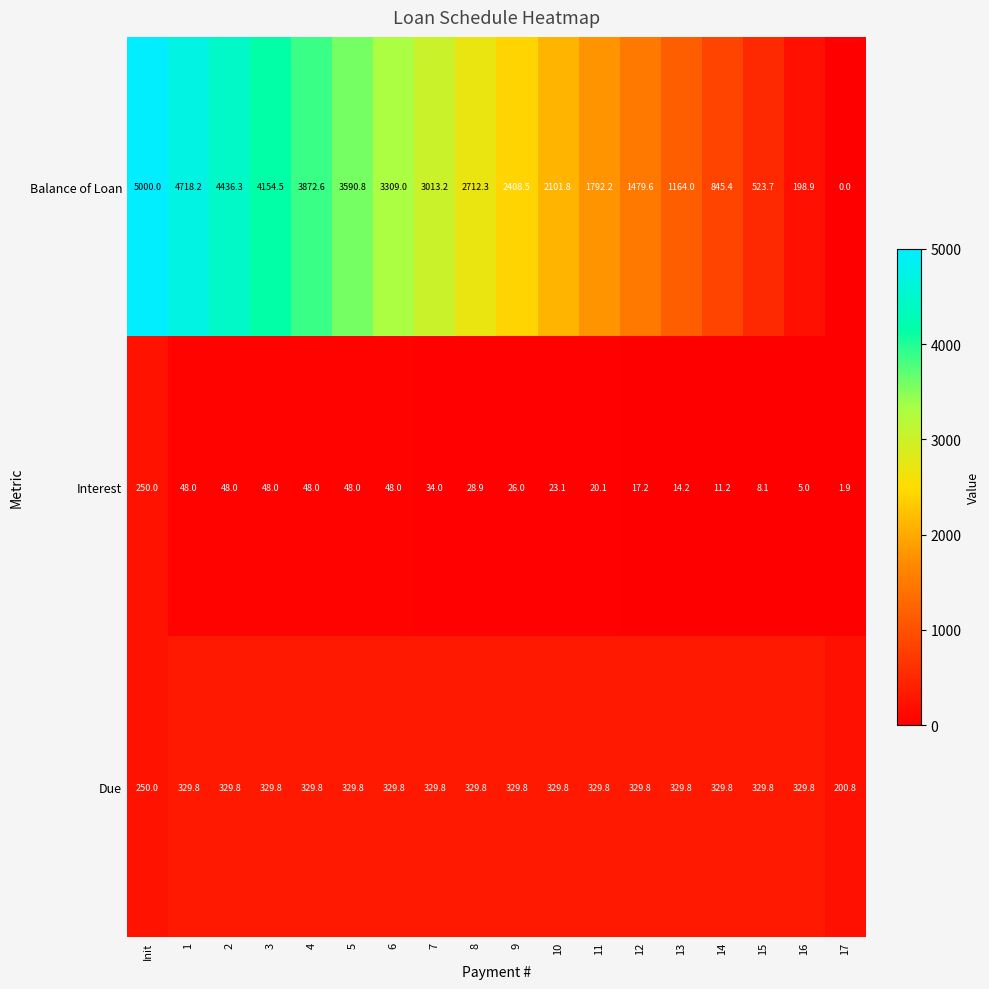

Rank the series by their maximum value, from lowest to highest.

Interest, Due, Balance of Loan